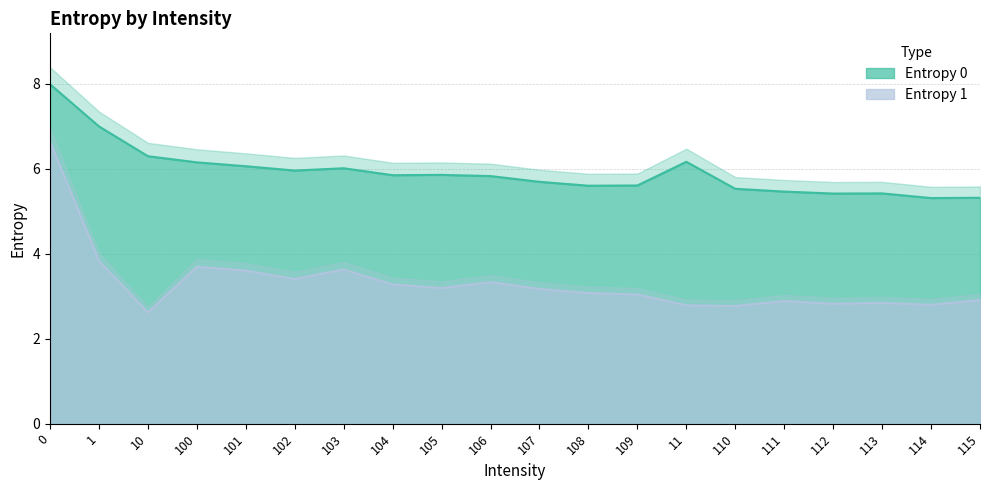

Where is the first local minimum for Entropy 1?

10